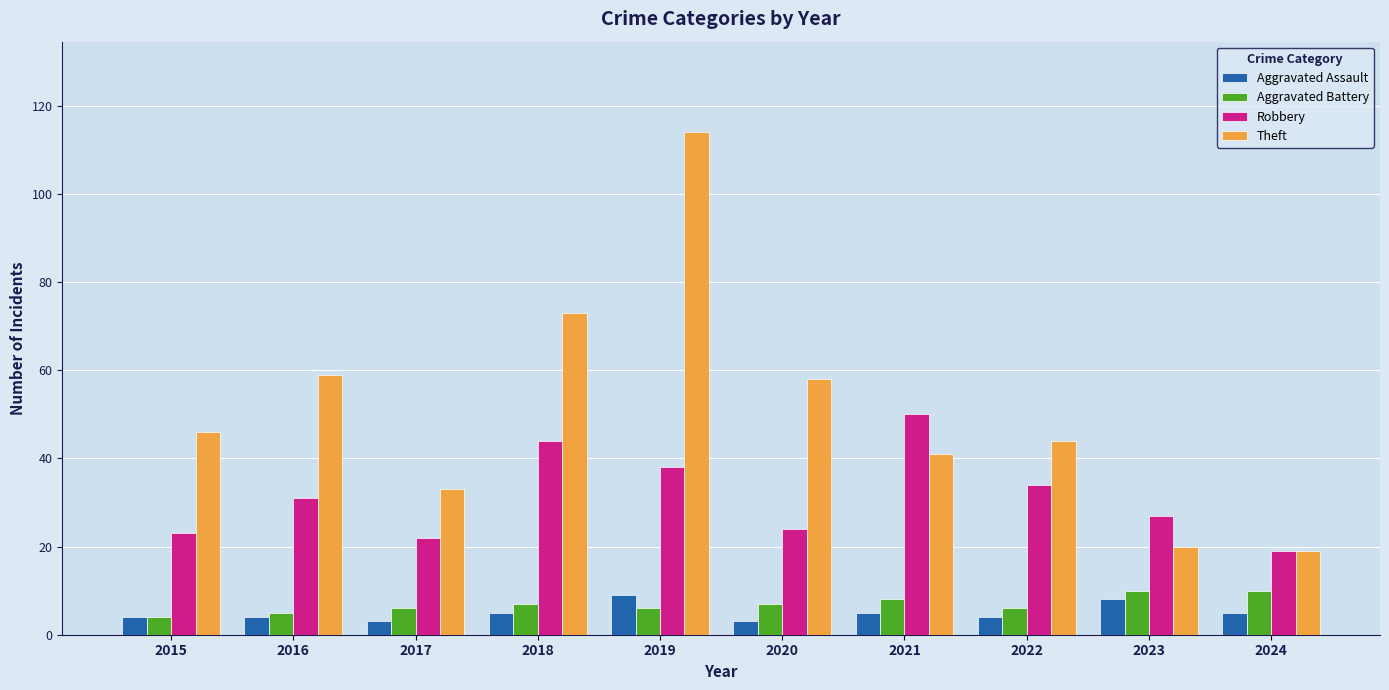

Which series has the largest range (max minus min)?

Theft